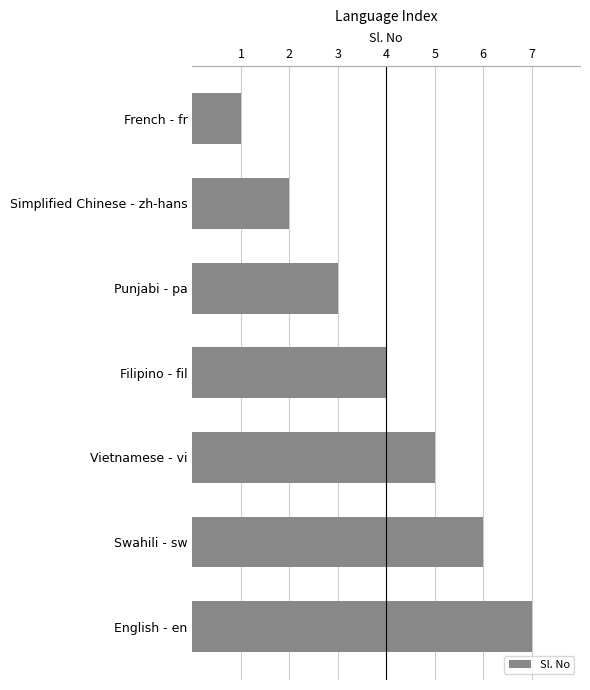

Between Swahili - sw and French - fr, which is larger?

Swahili - sw